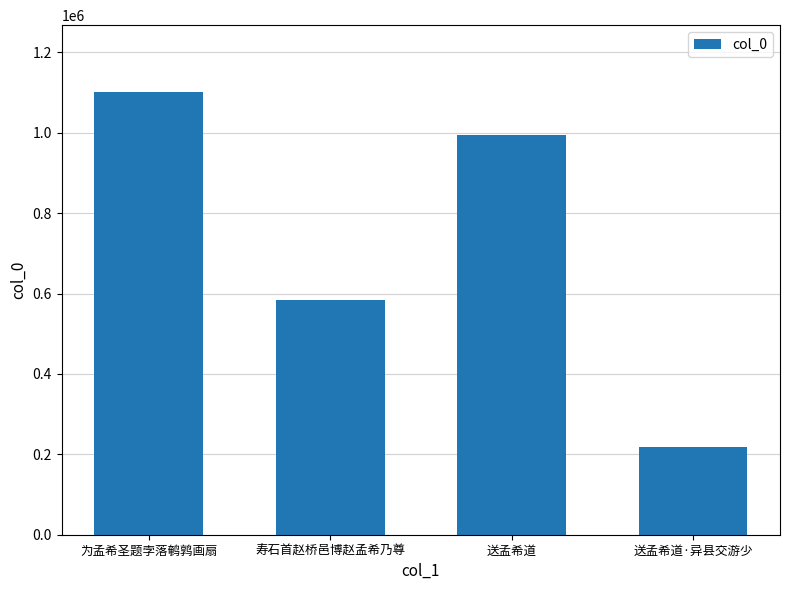

Where does the data first go above 993735?

为孟希圣题孛落鹌鹑画扇